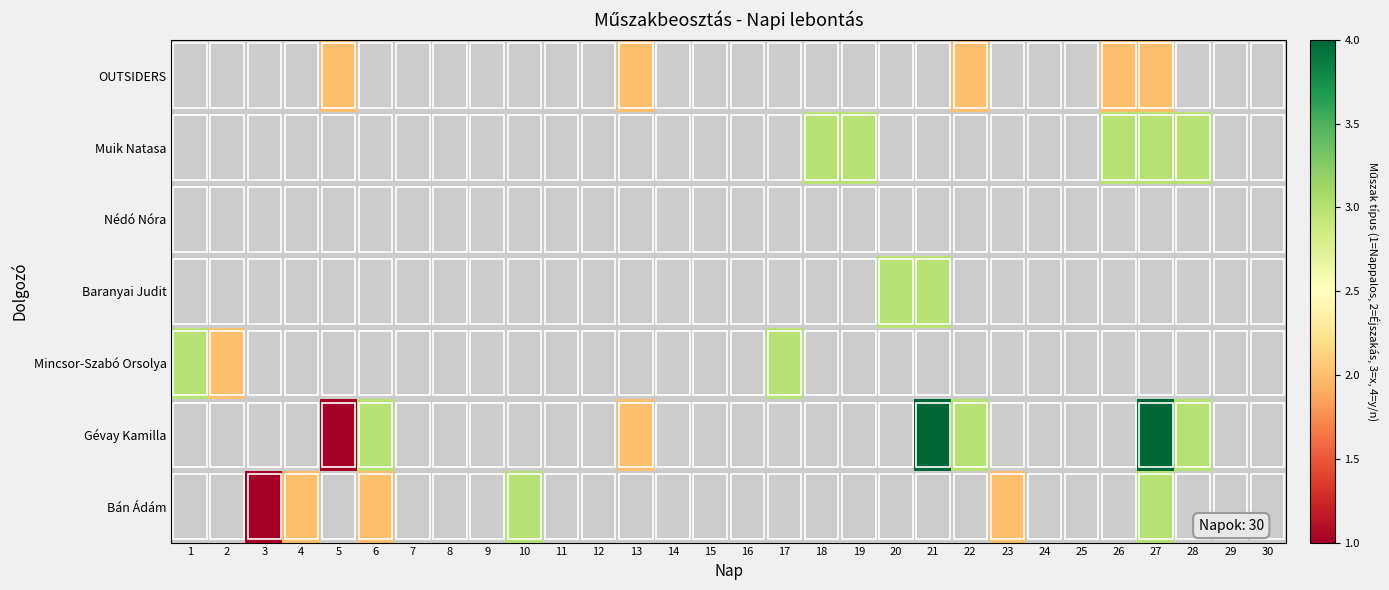

Between 20 and 3, which is larger?

3